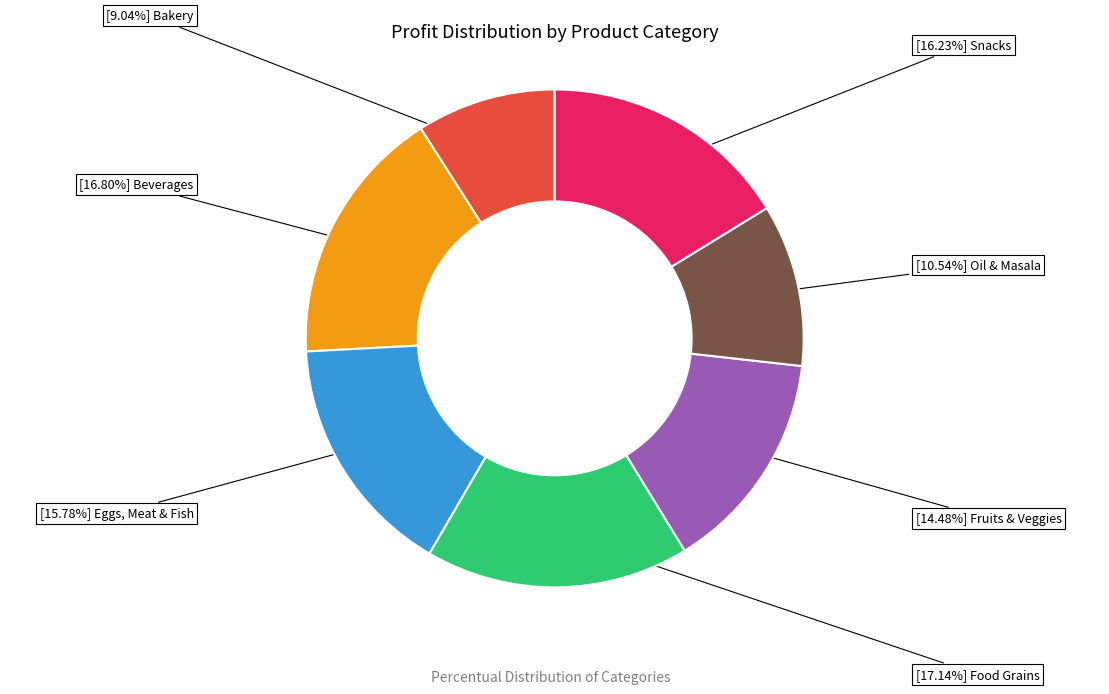

Does any single category account for the majority?

No